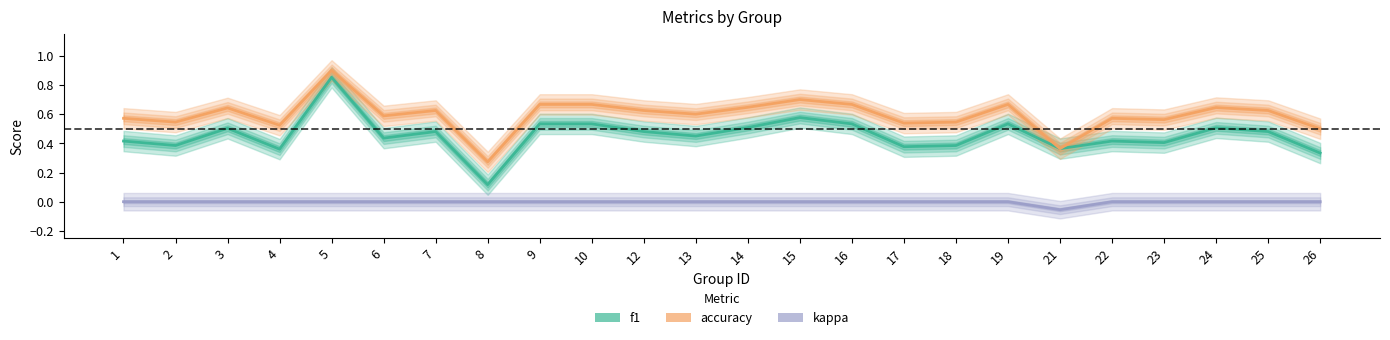

True or false: accuracy has a value of 0.9 at 16.

False